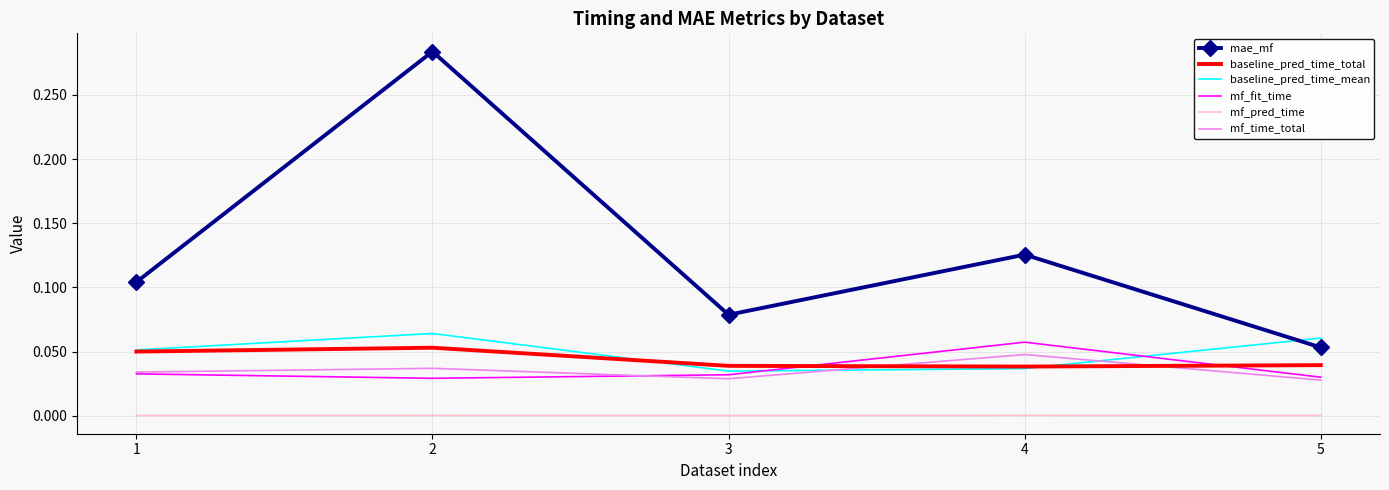

Which series has the largest total across all categories?

mae_mf